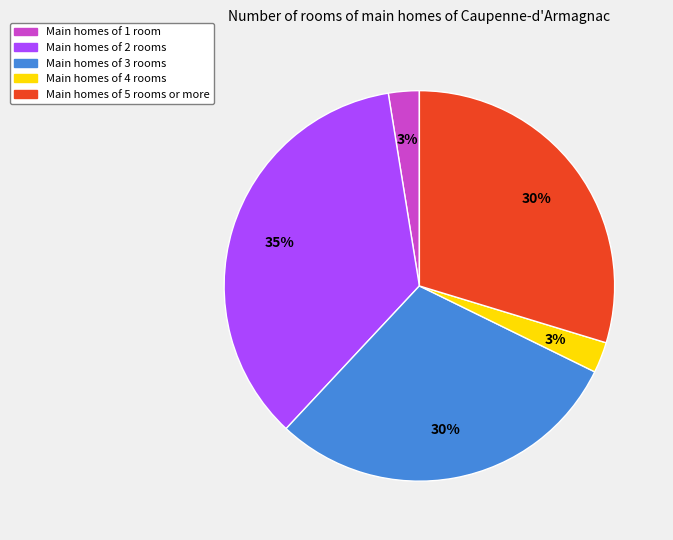

Is there any slice that represents more than half of the pie?

No